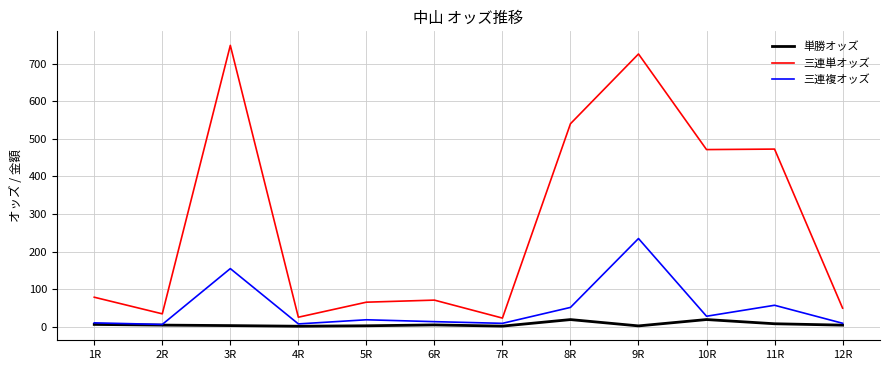

True or false: 単勝オッズ and 三連単オッズ intersect in this chart.

False